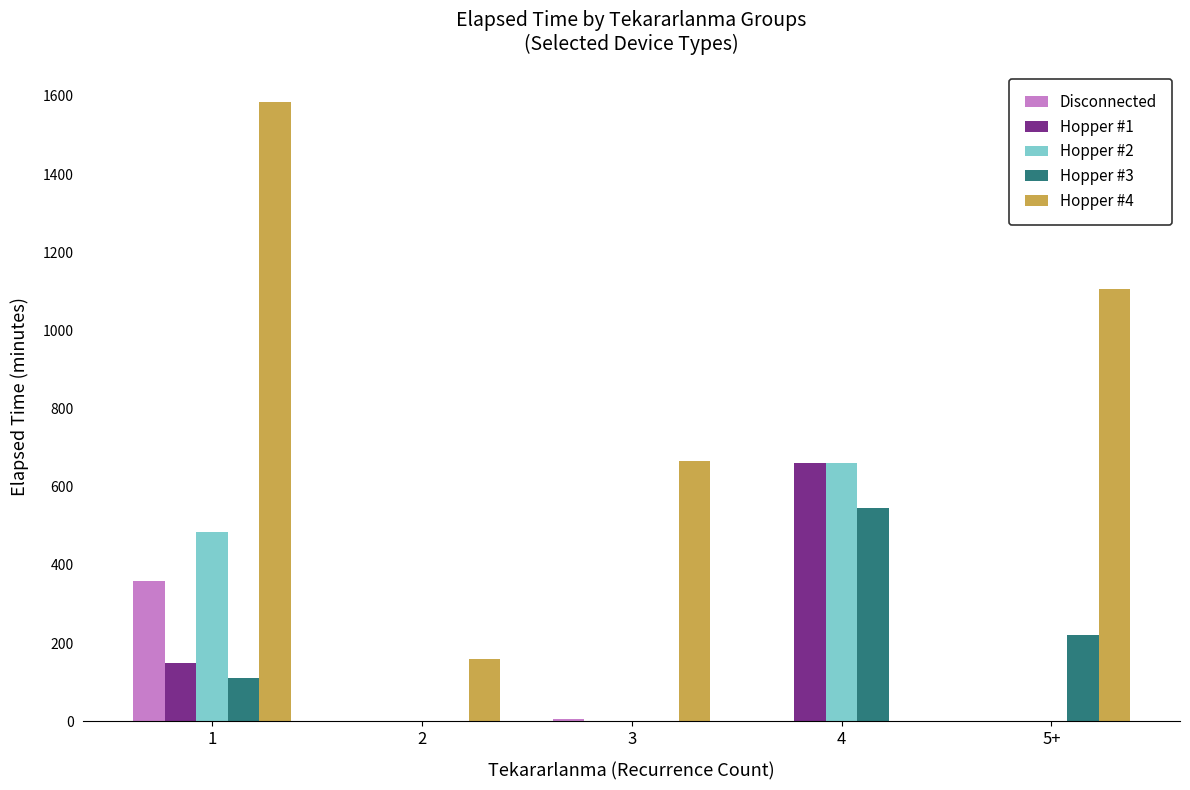

What is the average value of the Disconnected series?

73